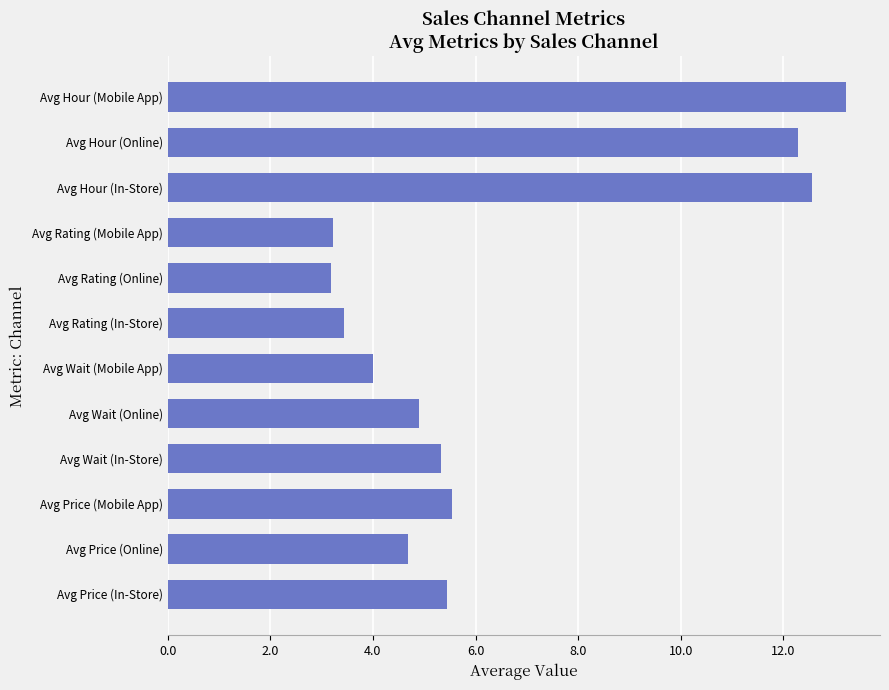

How many data points are less than 5?

6